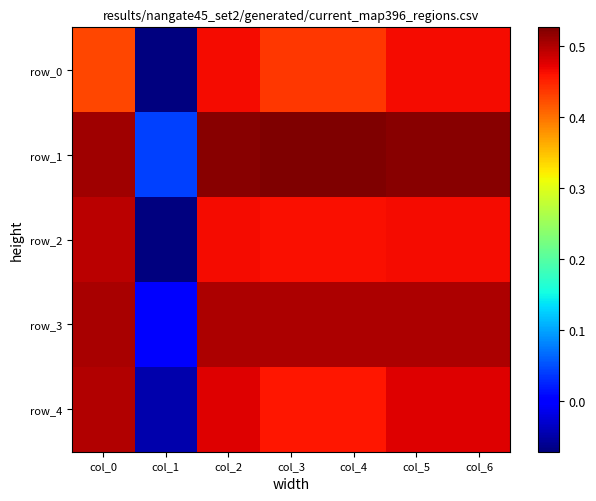

The row_0 series shows 0.5 at col_2. True or false?

True